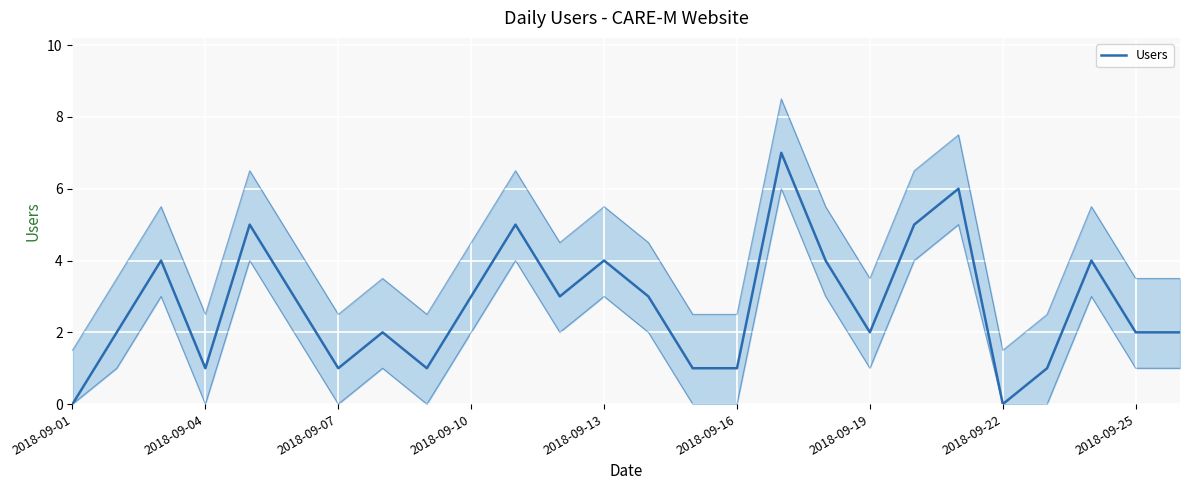

How many interior local peaks (higher than both neighbors) does the data have?

8